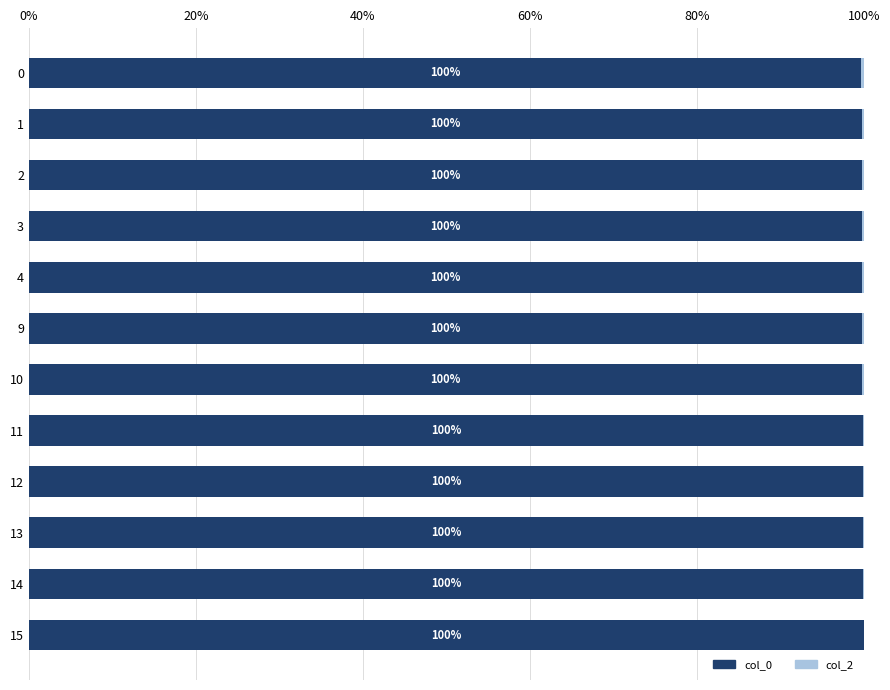

How many col_0 values are between 99 and 100?

12